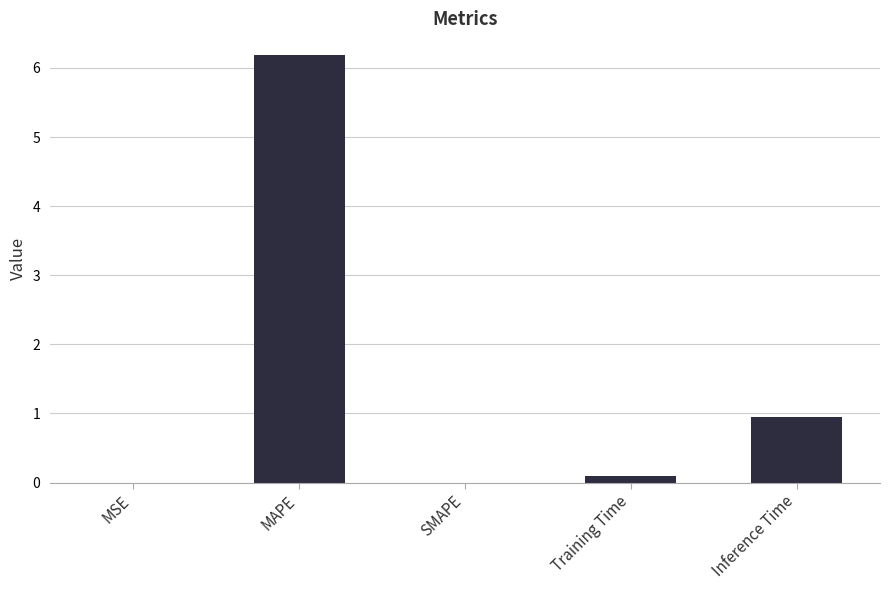

At which category does the chart reach its peak across all series?

MAPE